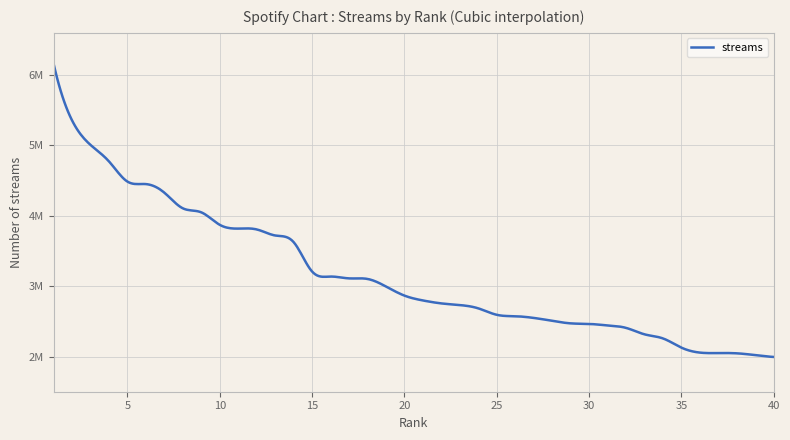

What is the difference between the maximum and minimum values?

4171277